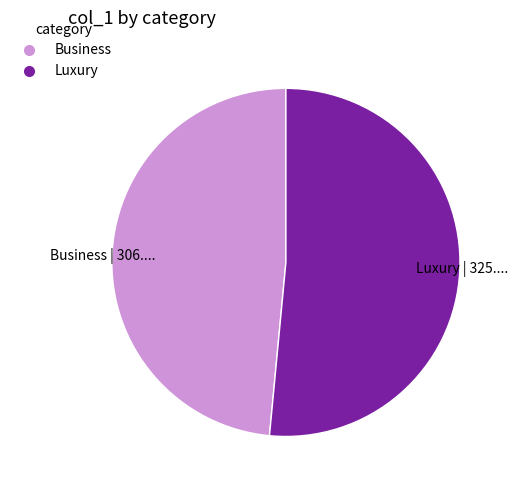

What is the ratio of the value at Business | 306.... to the value at Luxury | 325....?

0.9